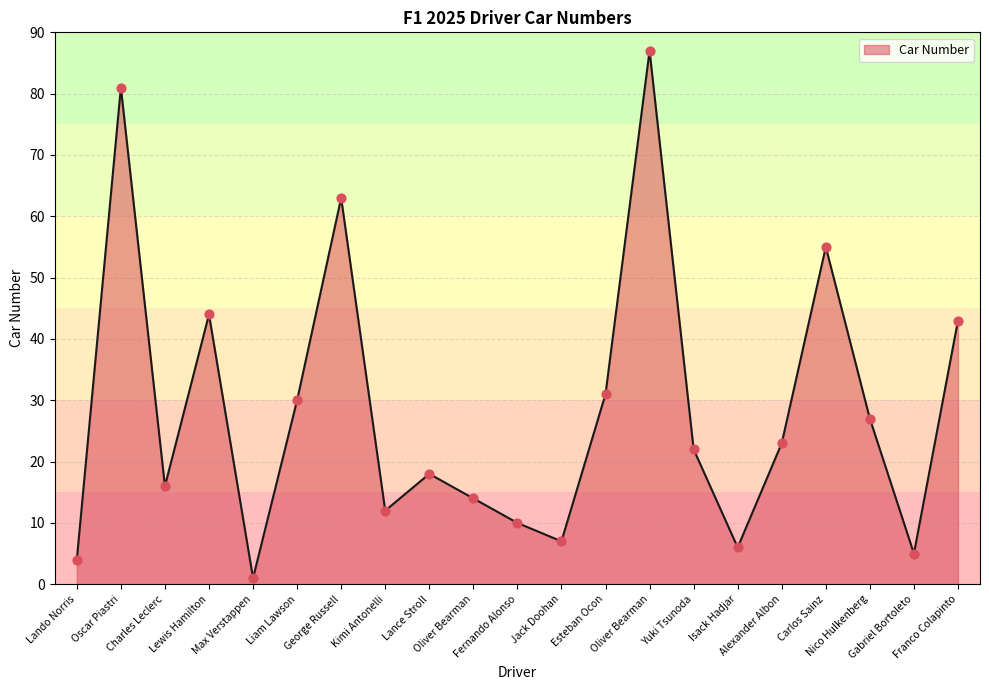

What is the change in value from Charles Leclerc to Alexander Albon?

+7